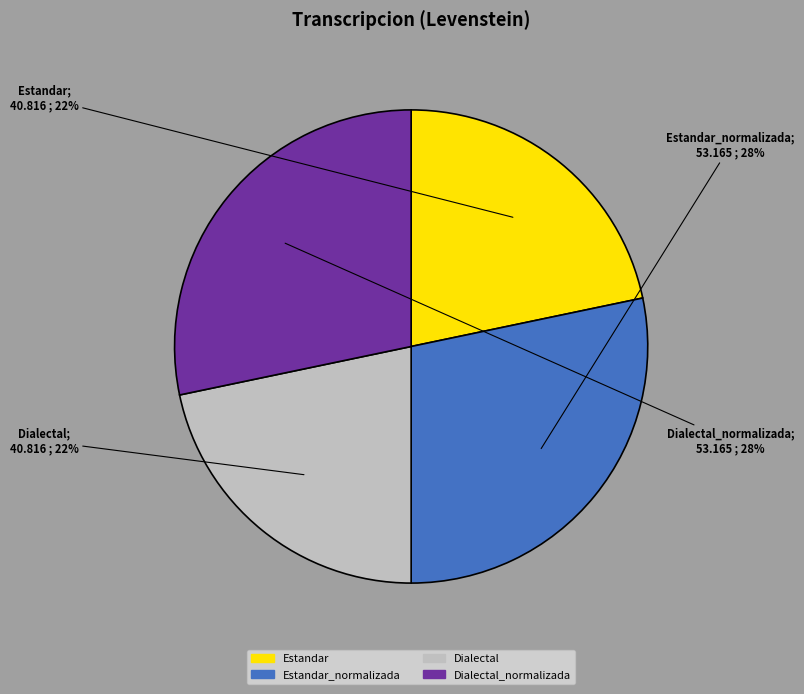

How many slices are in this pie chart?

4